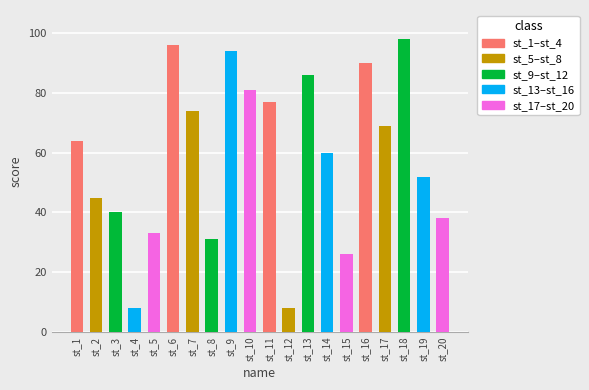

At which category does the chart reach its peak across all series?

st_18